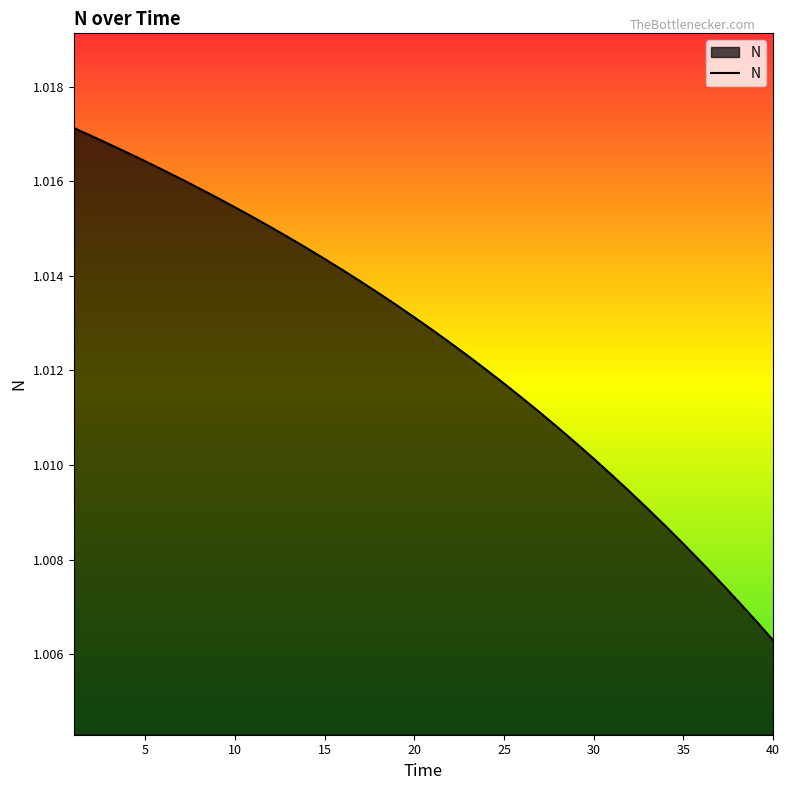

What is the sum of all values?

40.5